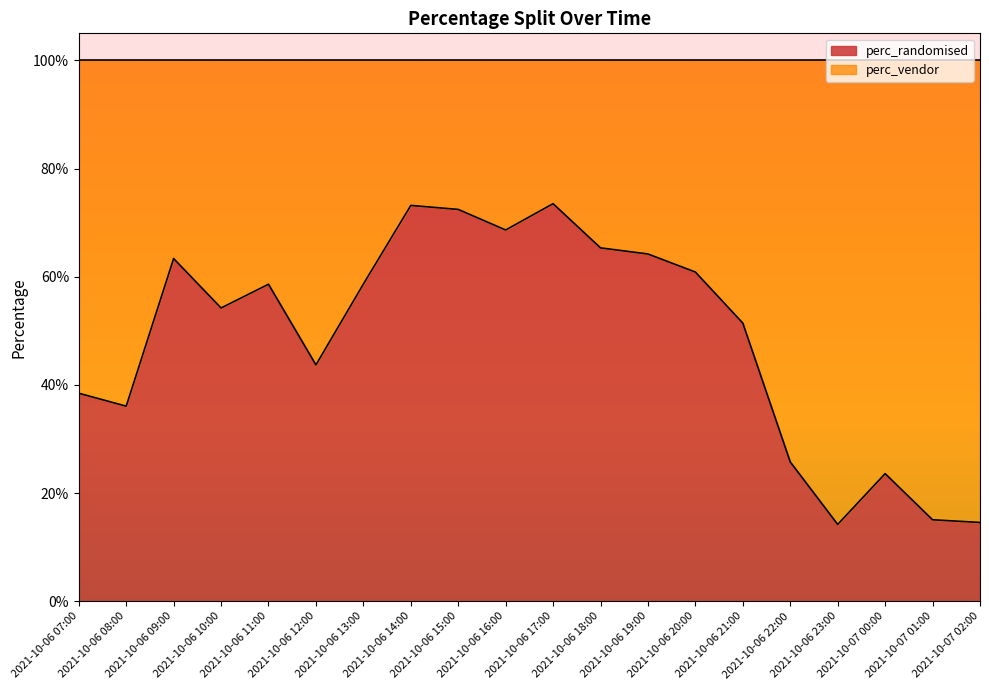

Does the chart have visible grid lines?

No